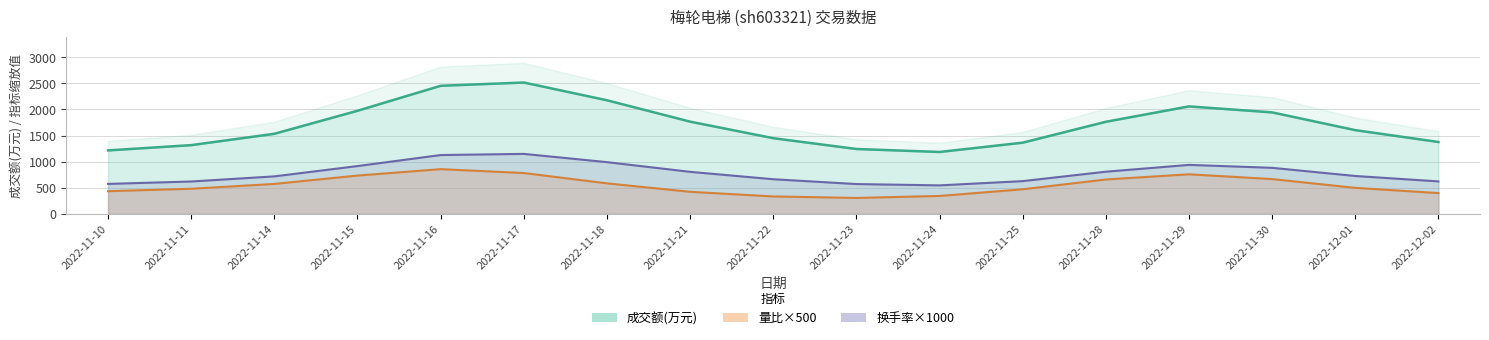

Between 2022-12-01 and 2022-12-02, which series saw the biggest shift?

成交额(万元)